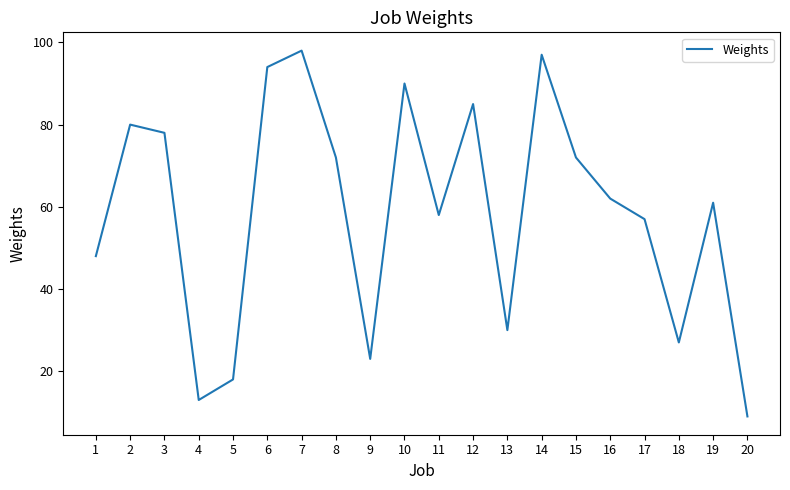

Where is the first local minimum?

4